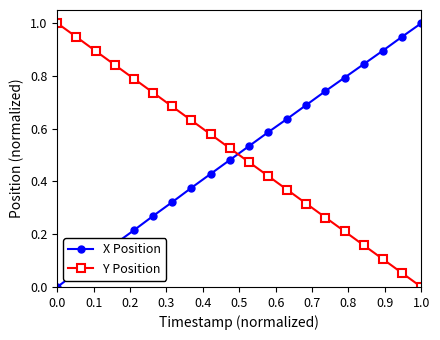

What is the sum of all X Position values?

10.1